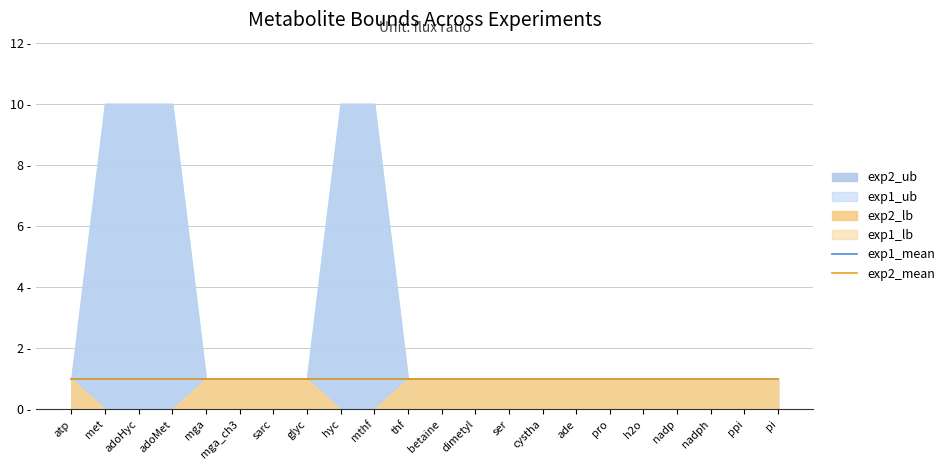

At how many categories does at least one series exceed 9?

5